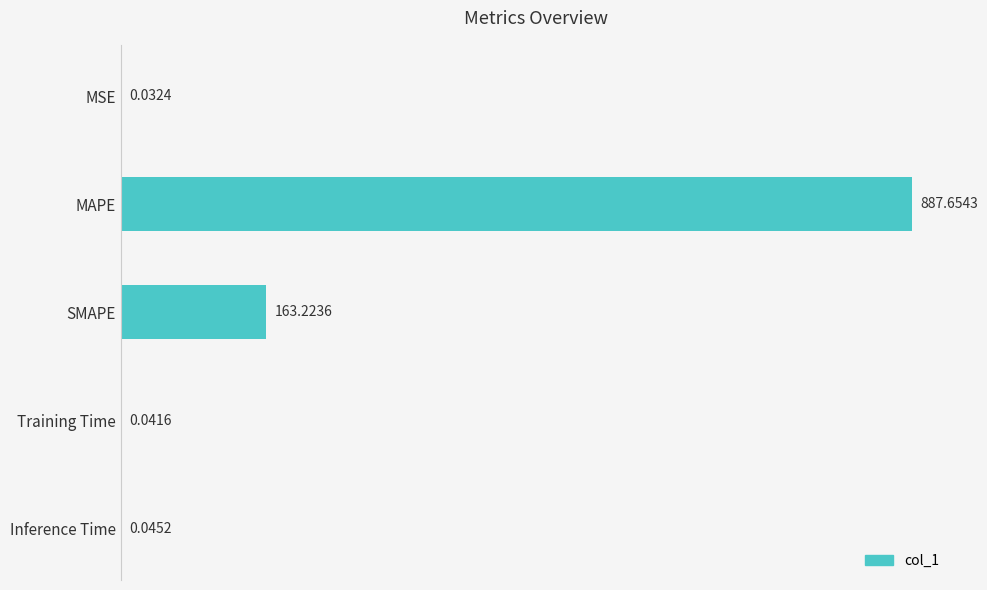

Are the bars horizontal?

Yes